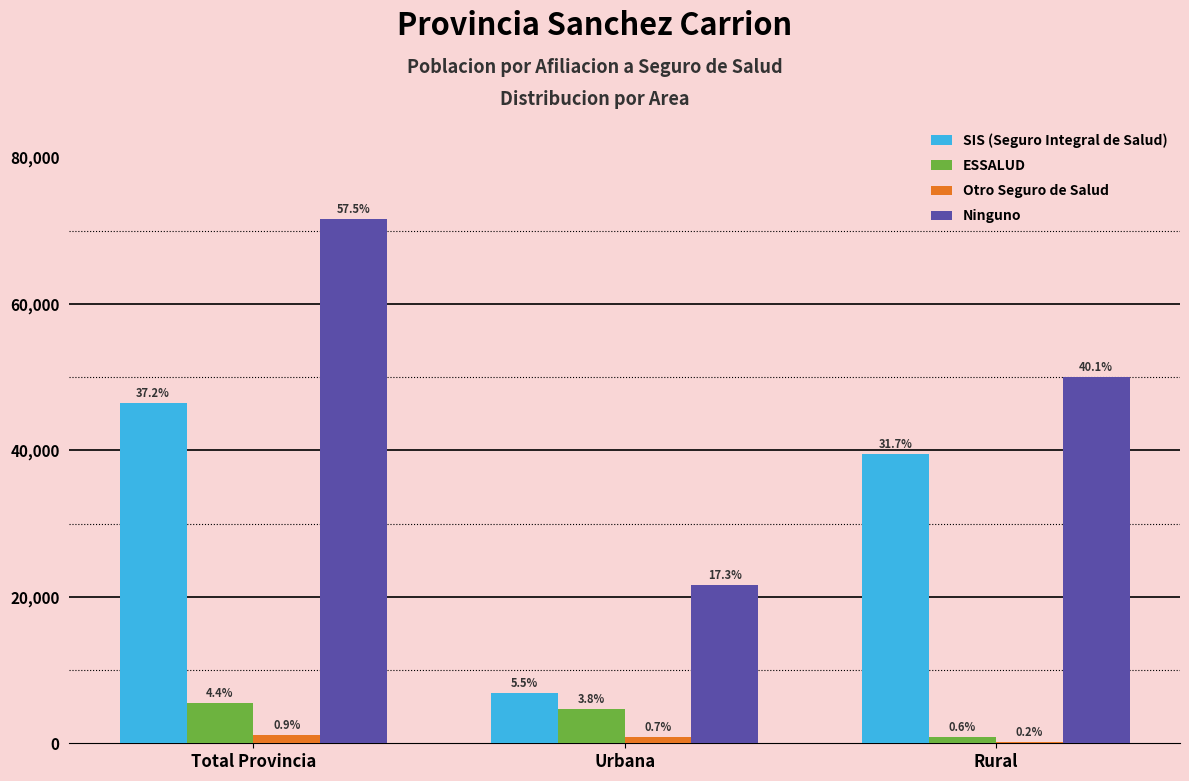

Which category has the highest value in the ESSALUD series?

Total Provincia